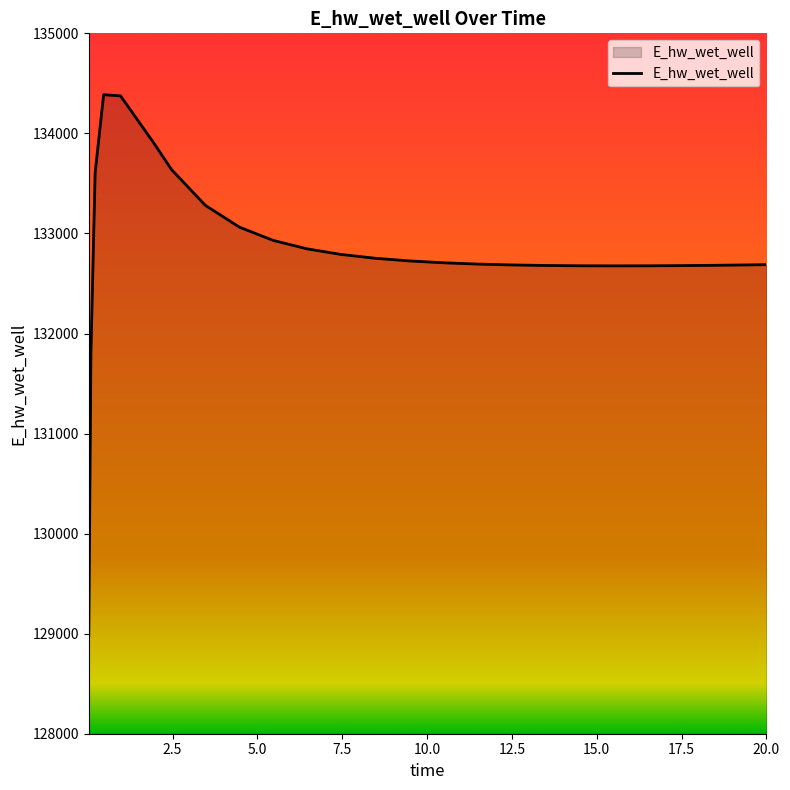

What is the difference between the maximum and minimum values?

5406.2